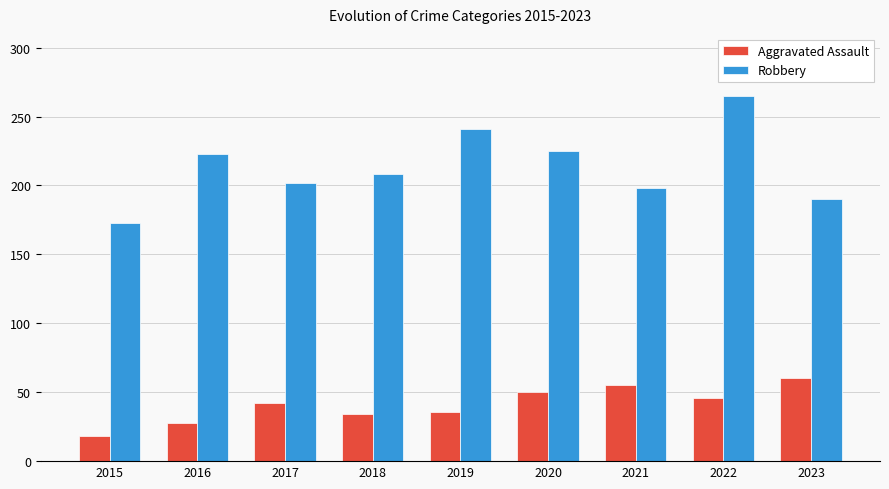

Read the Aggravated Assault value at 2015, to the nearest 5.

20